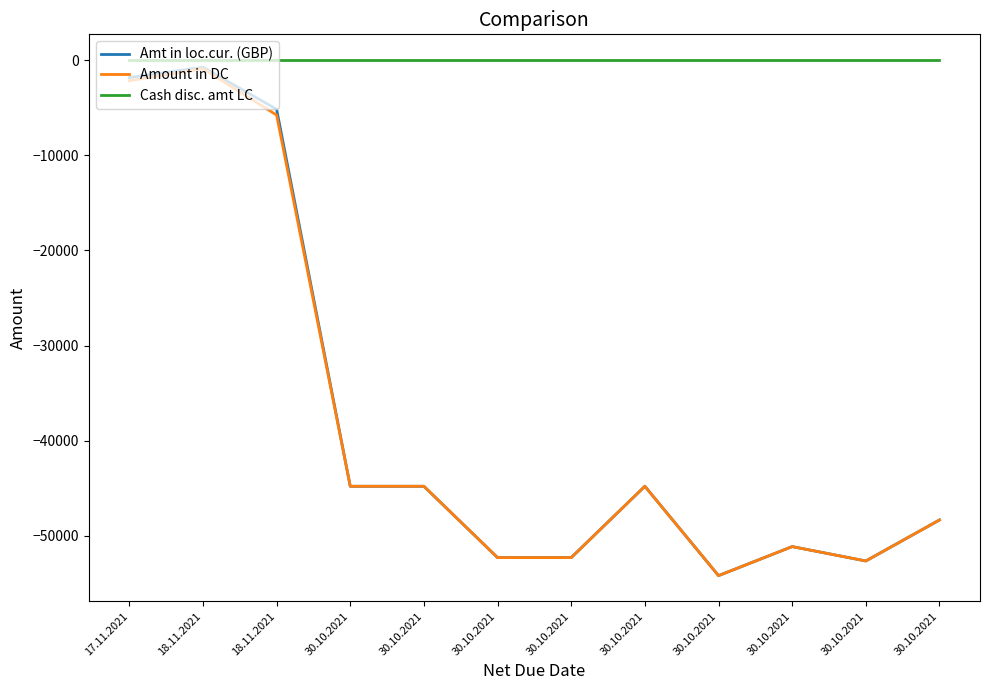

At which label is Cash disc. amt LC closest to 0?

17.11.2021